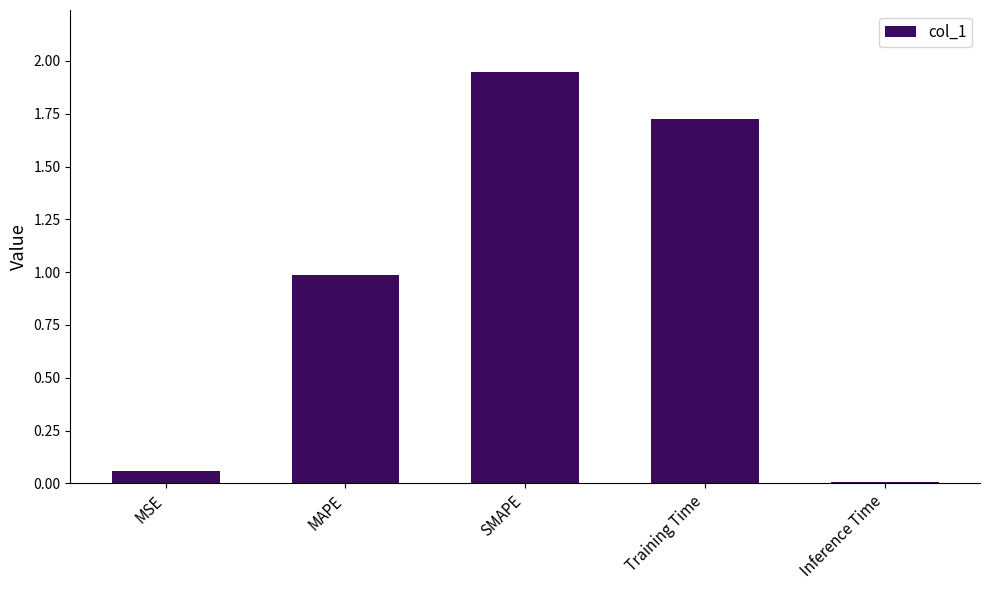

What position from the right is Training Time?

2